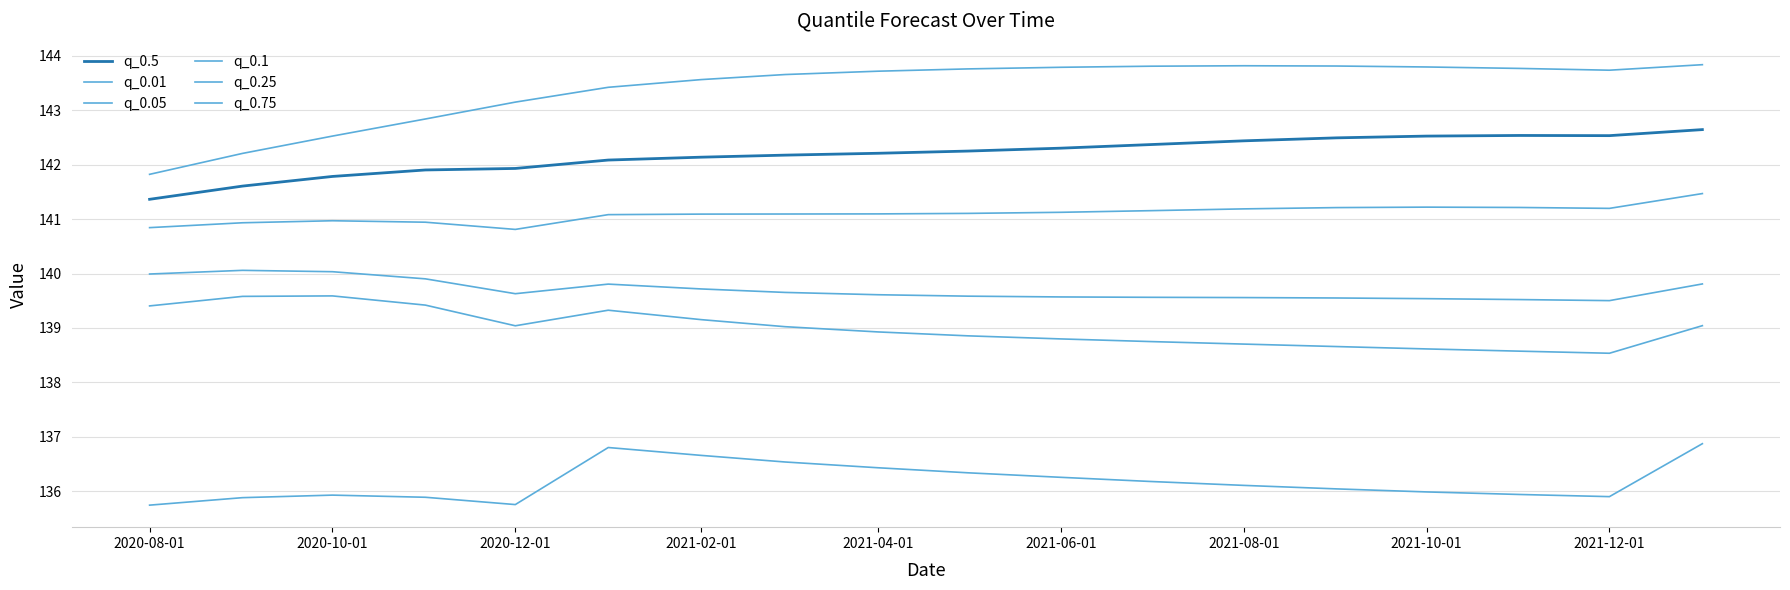

What is the minimum value for q_0.5?

141.4